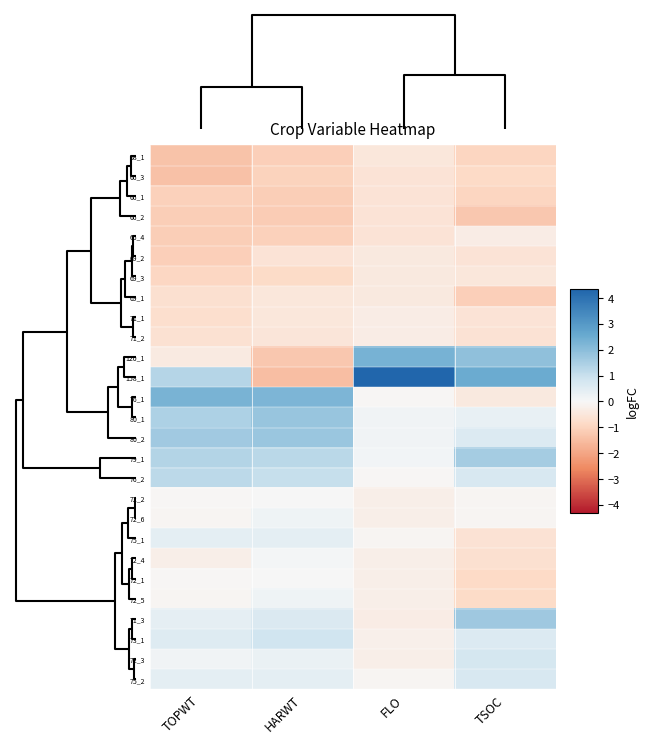

Reading left to right, transcribe all the data shown in this chart.

68_1: TOPWT=-1.4	HARWT=-1.1	FLO=-0.5	TSOC=-1.0
66_3: TOPWT=-1.4	HARWT=-1.0	FLO=-0.6	TSOC=-0.9
66_1: TOPWT=-1.1	HARWT=-1.1	FLO=-0.6	TSOC=-1.0
66_2: TOPWT=-1.1	HARWT=-1.2	FLO=-0.6	TSOC=-1.3
66_4: TOPWT=-1.1	HARWT=-1.1	FLO=-0.6	TSOC=-0.3
69_2: TOPWT=-1.1	HARWT=-0.6	FLO=-0.4	TSOC=-0.6
69_3: TOPWT=-0.9	HARWT=-0.8	FLO=-0.4	TSOC=-0.5
69_1: TOPWT=-0.7	HARWT=-0.5	FLO=-0.4	TSOC=-1.1
71_1: TOPWT=-0.7	HARWT=-0.5	FLO=-0.3	TSOC=-0.6
71_2: TOPWT=-0.6	HARWT=-0.5	FLO=-0.3	TSOC=-0.6
120_1: TOPWT=-0.4	HARWT=-1.3	FLO=2.3	TSOC=1.9
158_1: TOPWT=1.3	HARWT=-1.5	FLO=4.3	TSOC=2.5
76_1: TOPWT=2.3	HARWT=2.2	FLO=-0.0	TSOC=-0.4
80_1: TOPWT=1.4	HARWT=1.8	FLO=0.2	TSOC=0.3
80_2: TOPWT=1.6	HARWT=1.7	FLO=0.2	TSOC=0.6
79_1: TOPWT=1.3	HARWT=1.2	FLO=0.1	TSOC=1.6
76_2: TOPWT=1.2	HARWT=1.0	FLO=-0.0	TSOC=0.7
72_2: TOPWT=-0.0	HARWT=0.0	FLO=-0.3	TSOC=-0.1
72_6: TOPWT=-0.1	HARWT=0.2	FLO=-0.3	TSOC=-0.1
75_1: TOPWT=0.4	HARWT=0.4	FLO=-0.1	TSOC=-0.6
72_4: TOPWT=-0.3	HARWT=0.1	FLO=-0.3	TSOC=-0.7
72_1: TOPWT=-0.0	HARWT=0.0	FLO=-0.3	TSOC=-0.9
72_5: TOPWT=-0.1	HARWT=0.2	FLO=-0.3	TSOC=-0.8
71_3: TOPWT=0.4	HARWT=0.6	FLO=-0.3	TSOC=1.7
73_1: TOPWT=0.6	HARWT=0.9	FLO=-0.2	TSOC=0.6
72_3: TOPWT=0.2	HARWT=0.3	FLO=-0.3	TSOC=0.7
75_2: TOPWT=0.4	HARWT=0.4	FLO=-0.1	TSOC=0.7